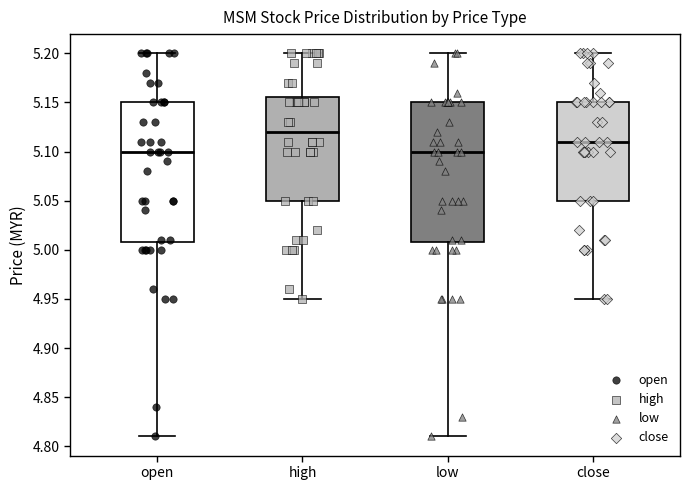

Where does the upper whisker of the box for high end on the y-axis? The values are not printed on the chart, so give them approximately, as read against the axis.

5.200